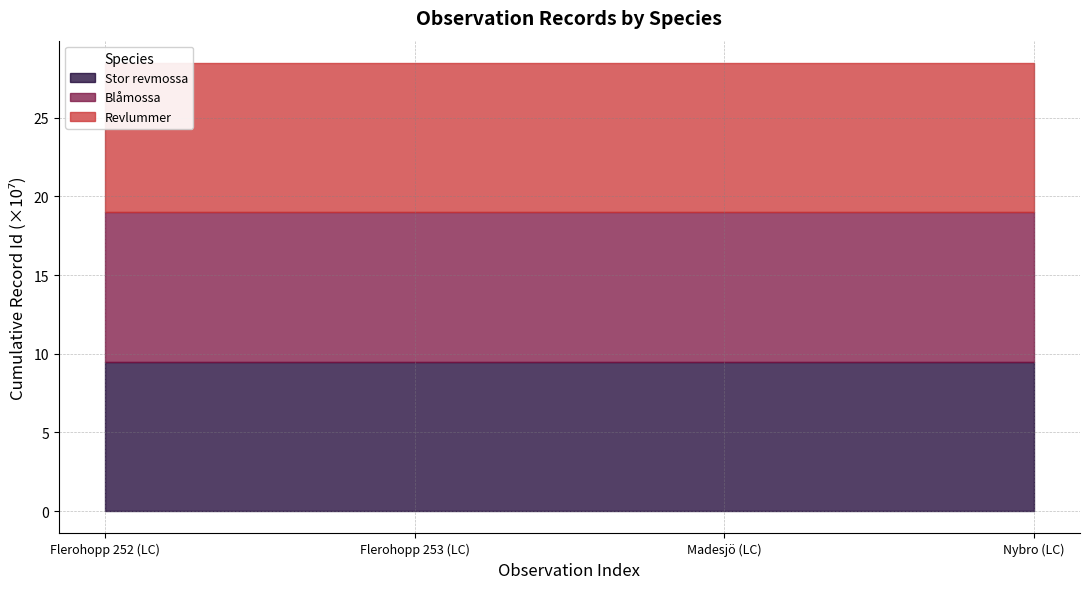

Rank the series at Flerohopp 252 (LC) from highest to lowest value.

Revlummer, Blåmossa, Stor revmossa